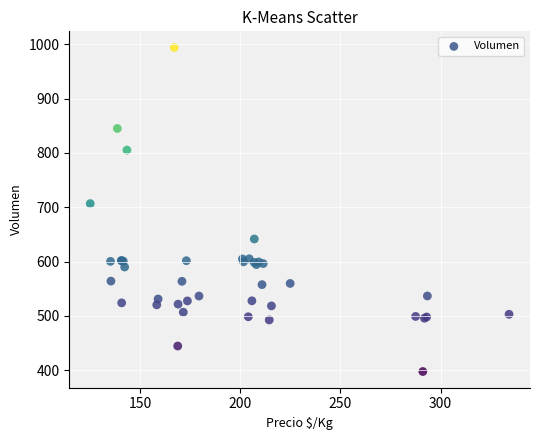

What Y value in the scatter plot is closest to 695?

706.8